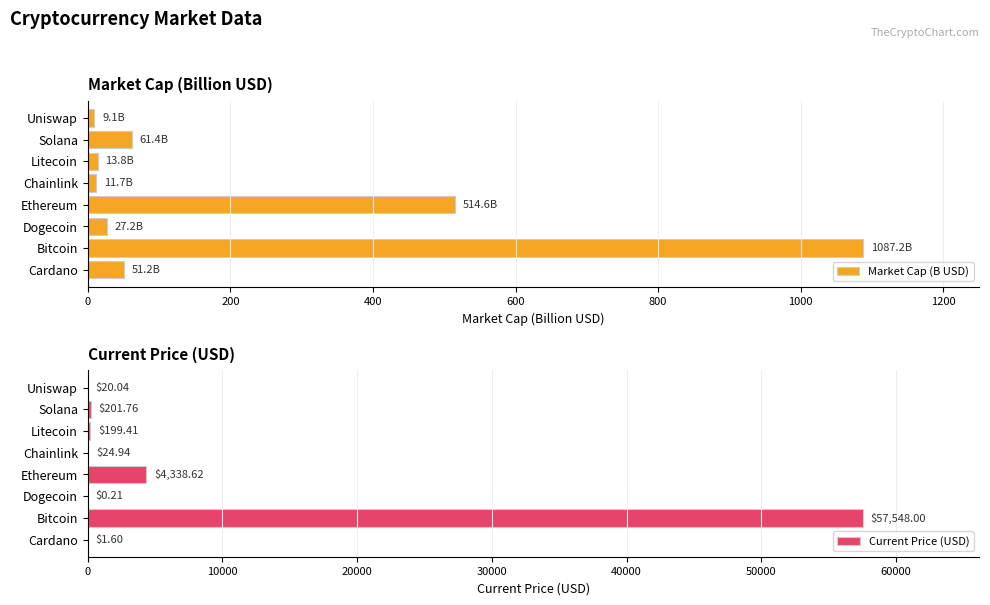

Between 1200 and 1400, which series saw the biggest shift?

Current Price (USD)